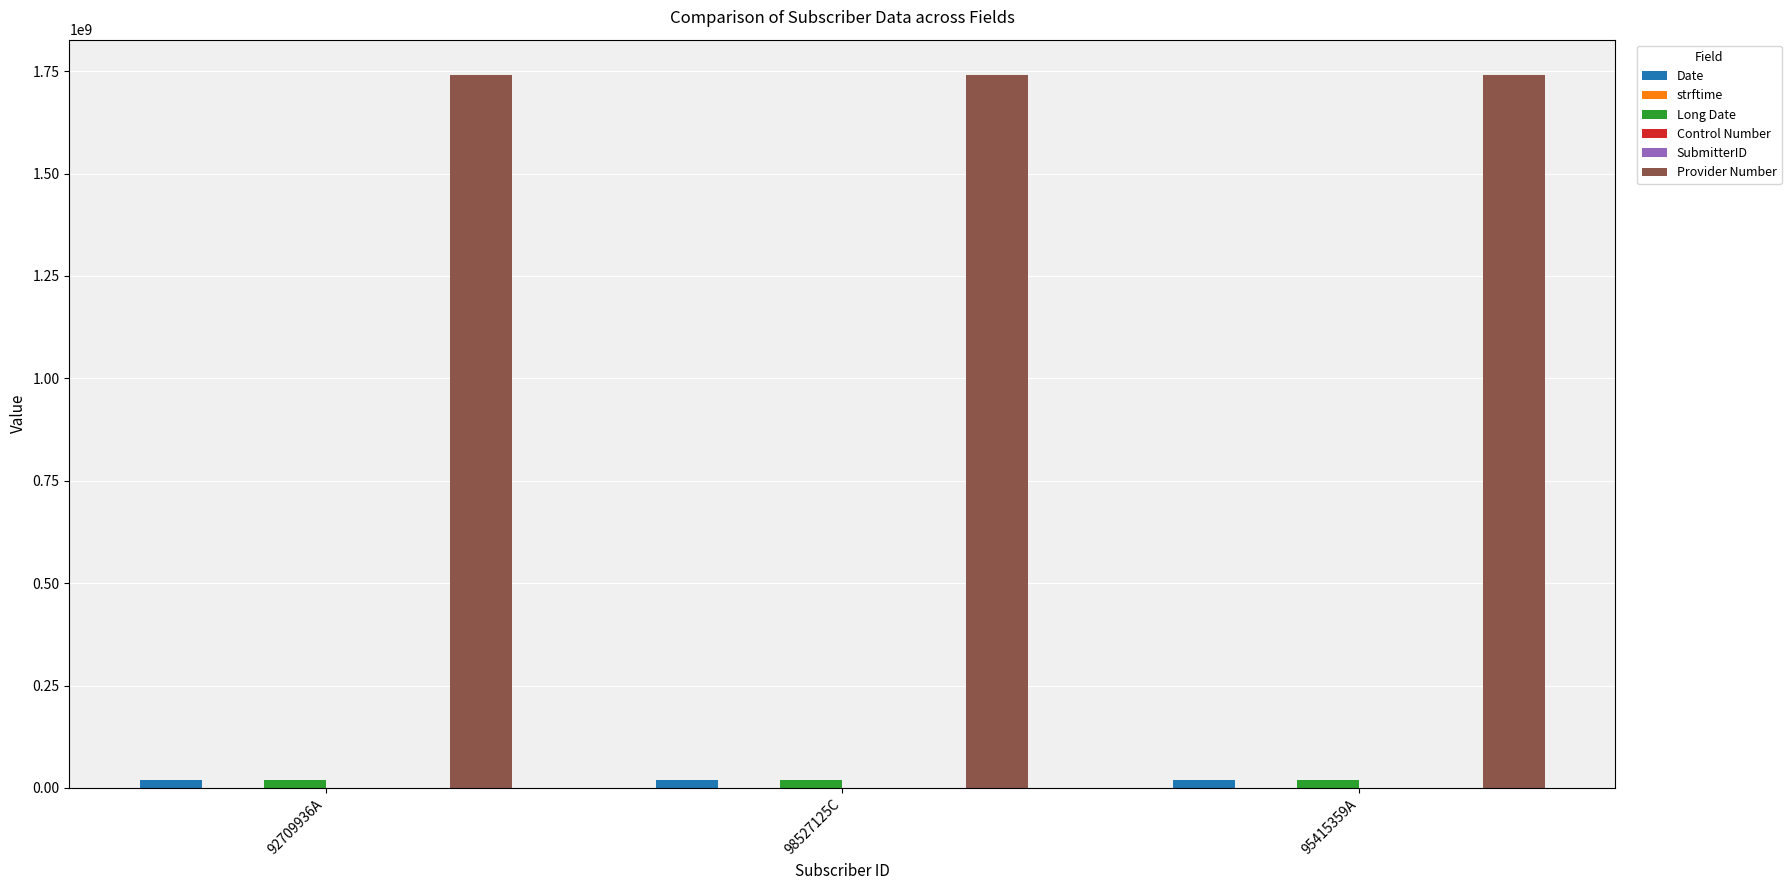

How many groups of bars are there?

3